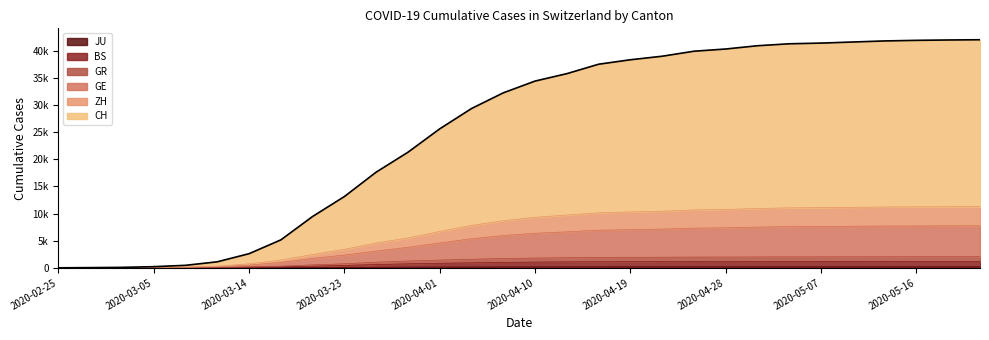

True or false: JU and BS intersect in this chart.

False